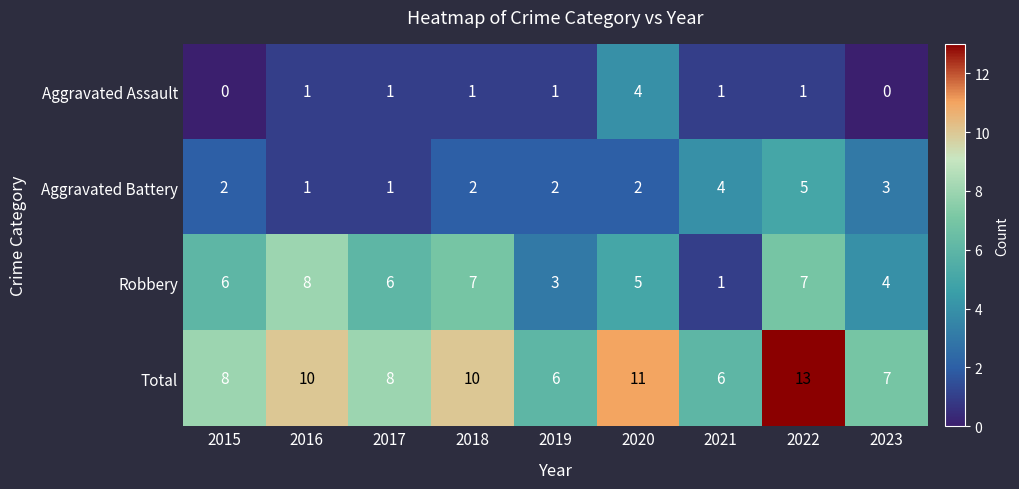

Count the Robbery values in the range 4 to 7.

6